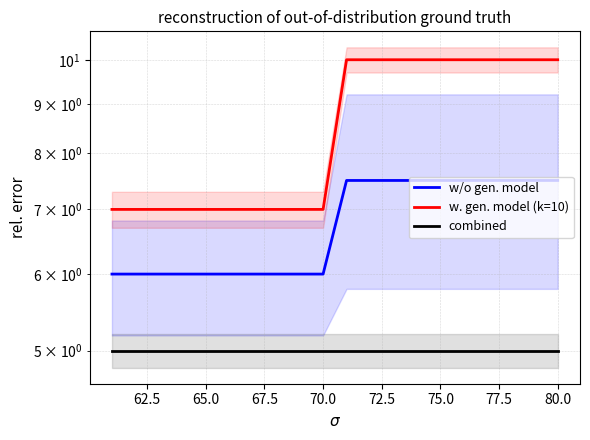

Reading left to right, list all the values displayed in this chart.

w/o gen. model: 6.0	6.0	6.0	6.0	6.0	6.0	6.0	6.0	6.0	6.0	7.5	7.5	7.5	7.5	7.5	7.5	7.5	7.5	7.5	7.5
w. gen. model (k=10): 7.0	7.0	7.0	7.0	7.0	7.0	7.0	7.0	7.0	7.0	10.0	10.0	10.0	10.0	10.0	10.0	10.0	10.0	10.0	10.0
combined: 5.0	5.0	5.0	5.0	5.0	5.0	5.0	5.0	5.0	5.0	5.0	5.0	5.0	5.0	5.0	5.0	5.0	5.0	5.0	5.0